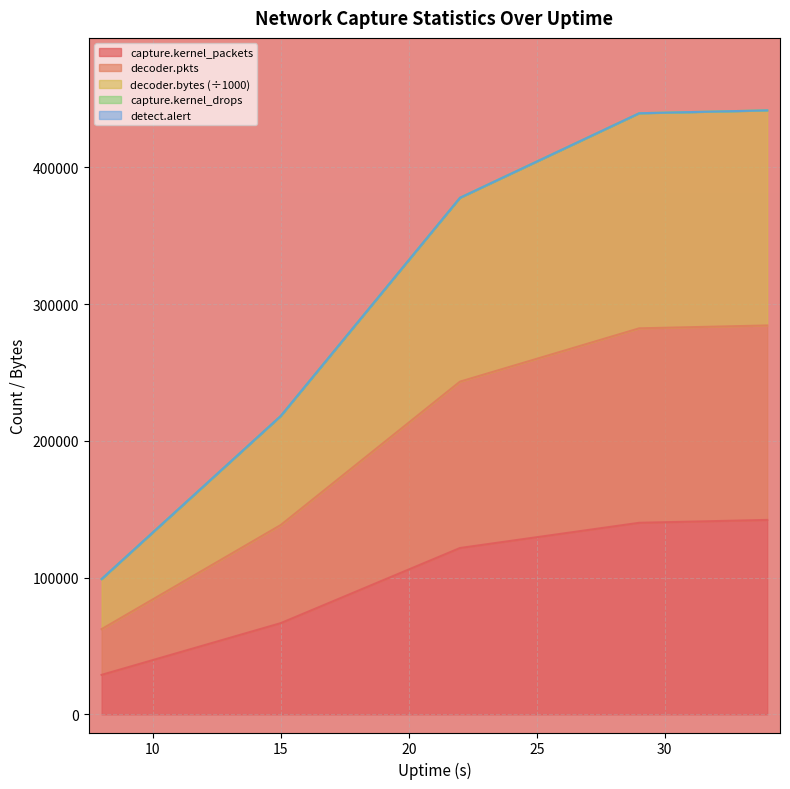

What is the greatest value displayed?

441691.1